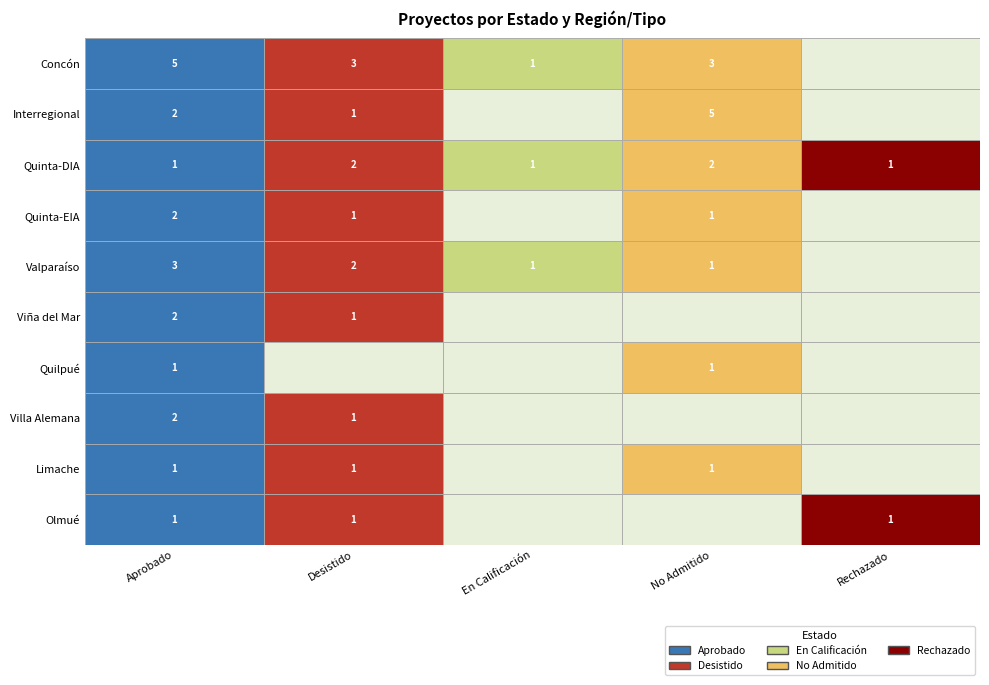

Reading right to left, extract all data points from this chart.

Aprobado: 9=1	8=1	7=2	6=1	5=2	4=3	3=2	2=1	1=2	0=5
Desistido: 9=1	8=1	7=1	6=0	5=1	4=2	3=1	2=2	1=1	0=3
En Calificación: 9=0	8=0	7=0	6=0	5=0	4=1	3=0	2=1	1=0	0=1
No Admitido: 9=0	8=1	7=0	6=1	5=0	4=1	3=1	2=2	1=5	0=3
Rechazado: 9=1	8=0	7=0	6=0	5=0	4=0	3=0	2=1	1=0	0=0